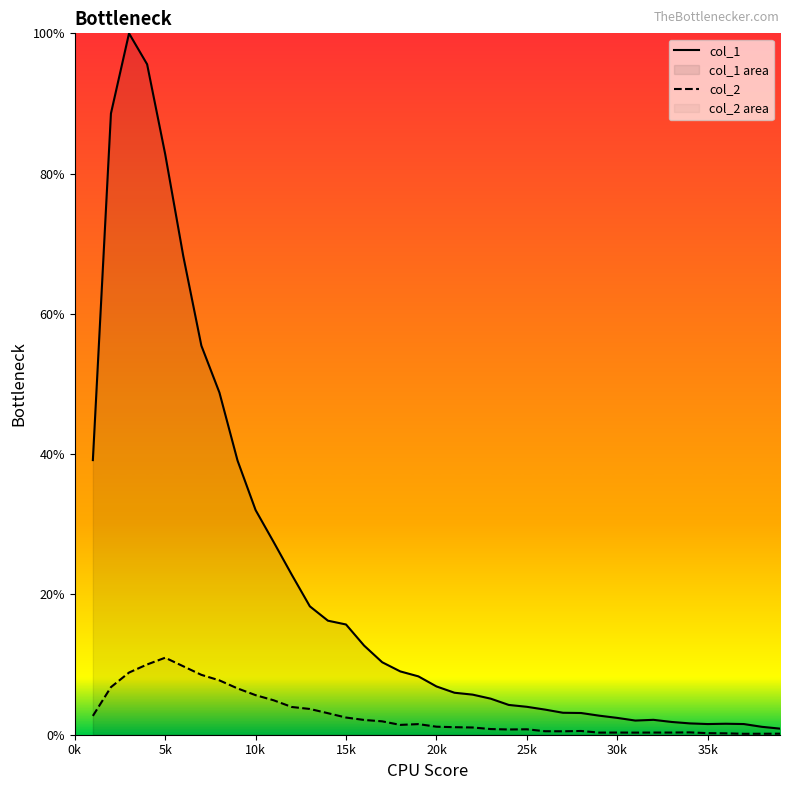

How many lines are shown in the chart?

2